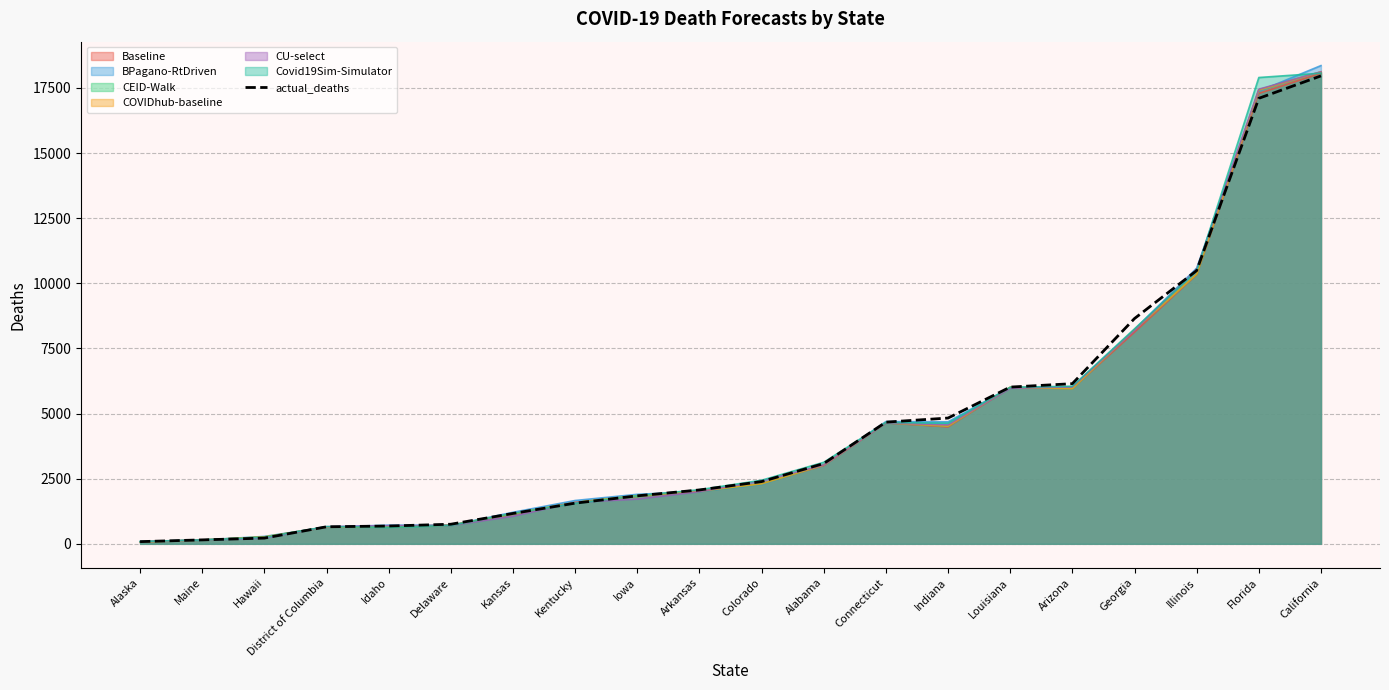

At which label does the data first exceed 2389?

Alabama